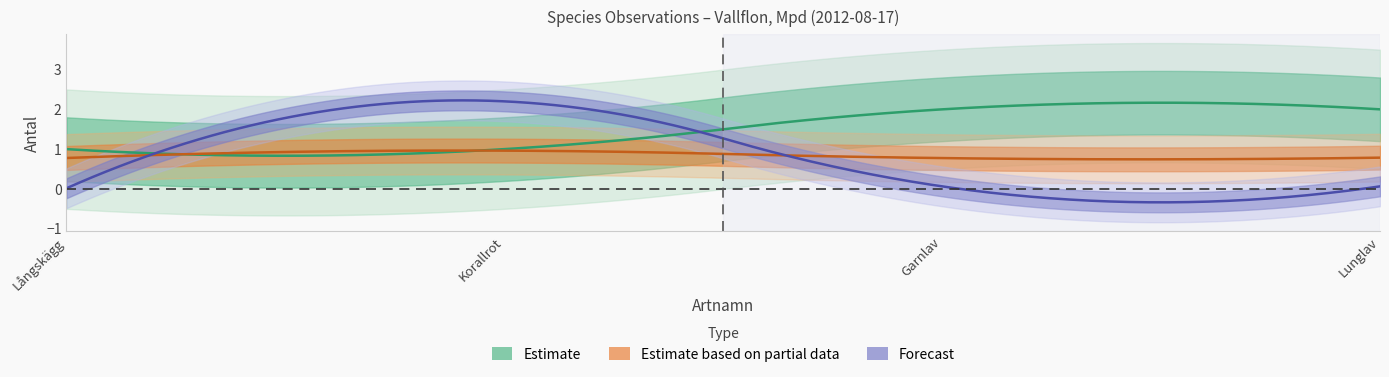

True or false: Rödlistningsstatus_val and Antal intersect in this chart.

False